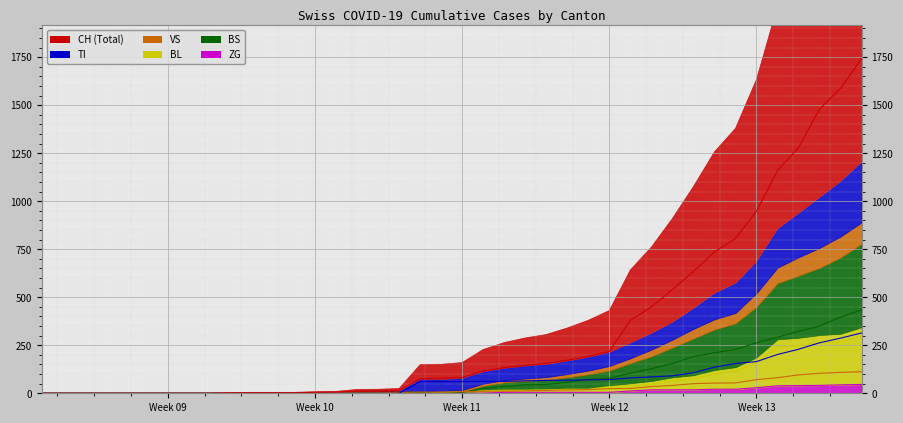

True or false: BL and VS cross at least once.

True